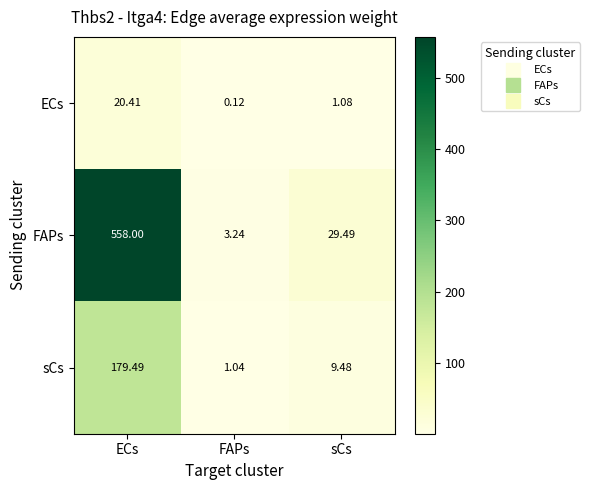

Which category has the lowest value across all series?

FAPs